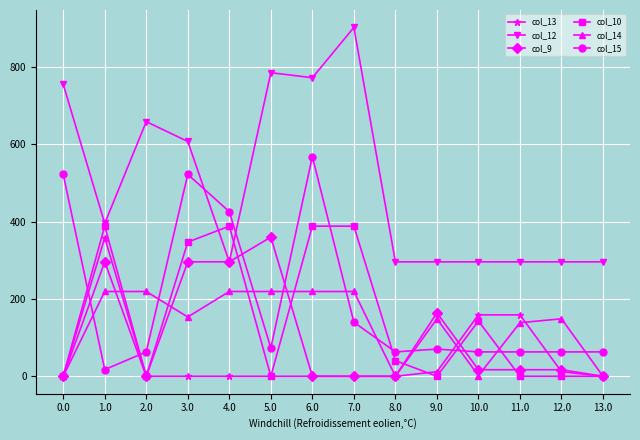

True or false: col_12 and col_14 cross at least once.

False